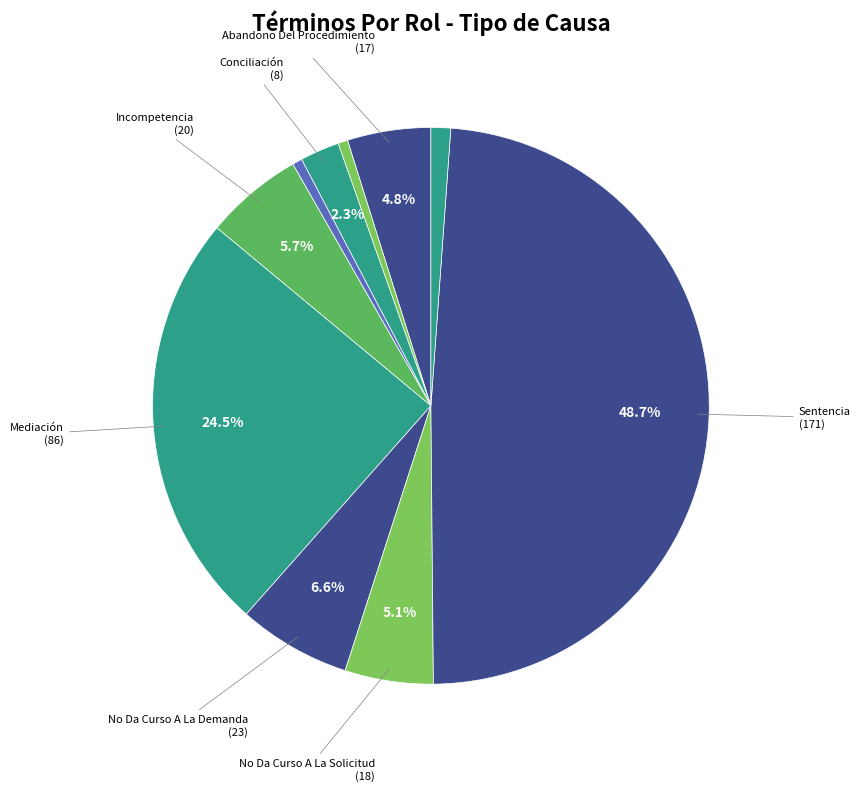

Count the number of slices in the pie.

10